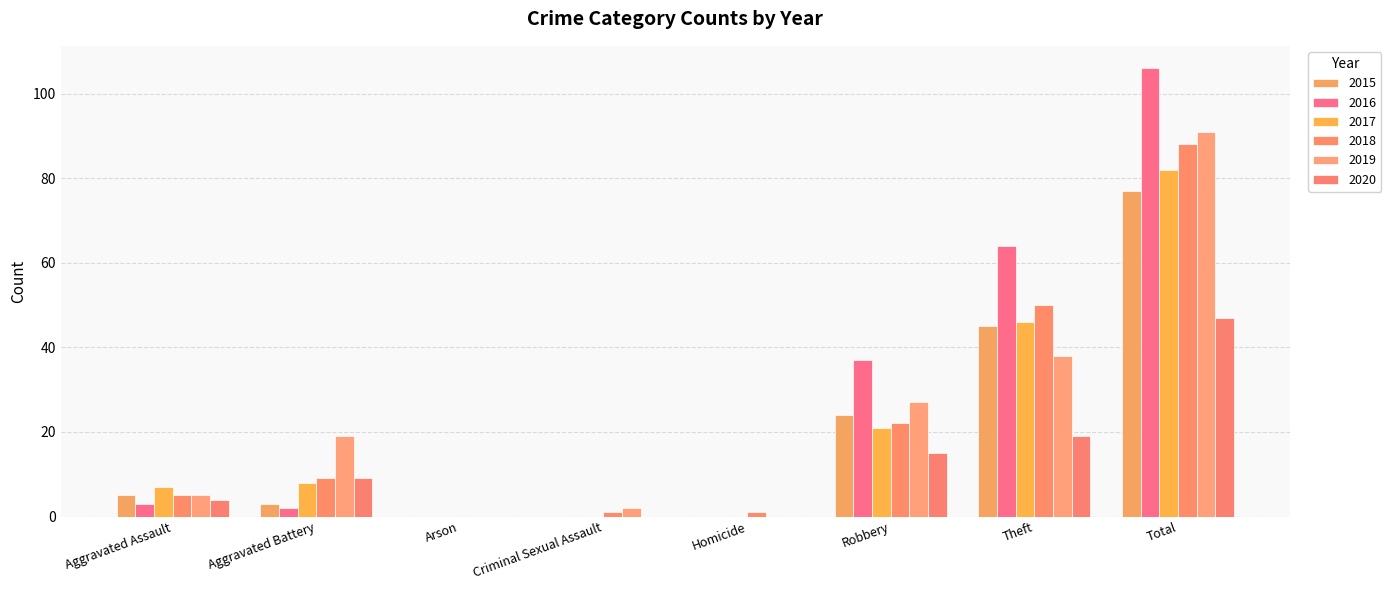

How many groups of bars are there?

8